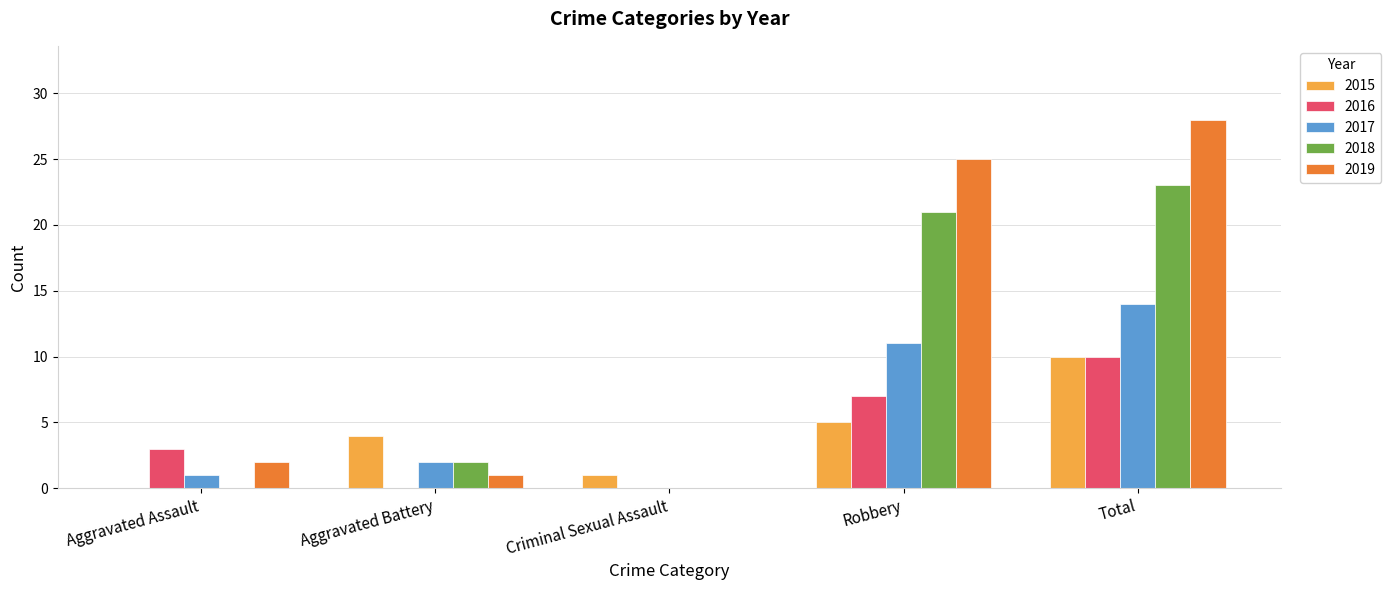

The 2015 series shows 10 at Total. True or false?

True